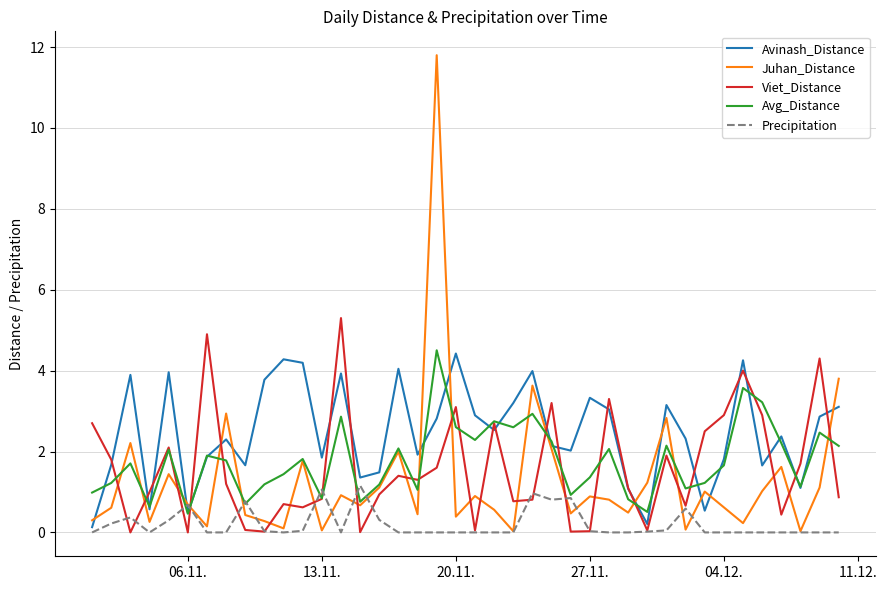

Which series has the largest total across all categories?

Avinash_Distance